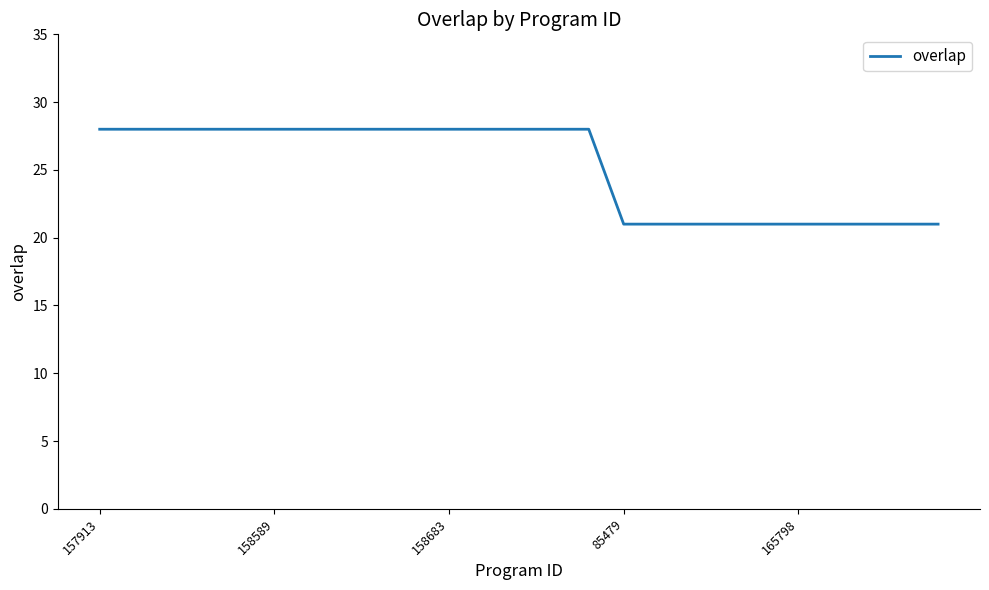

What is the difference between the maximum and minimum values?

7